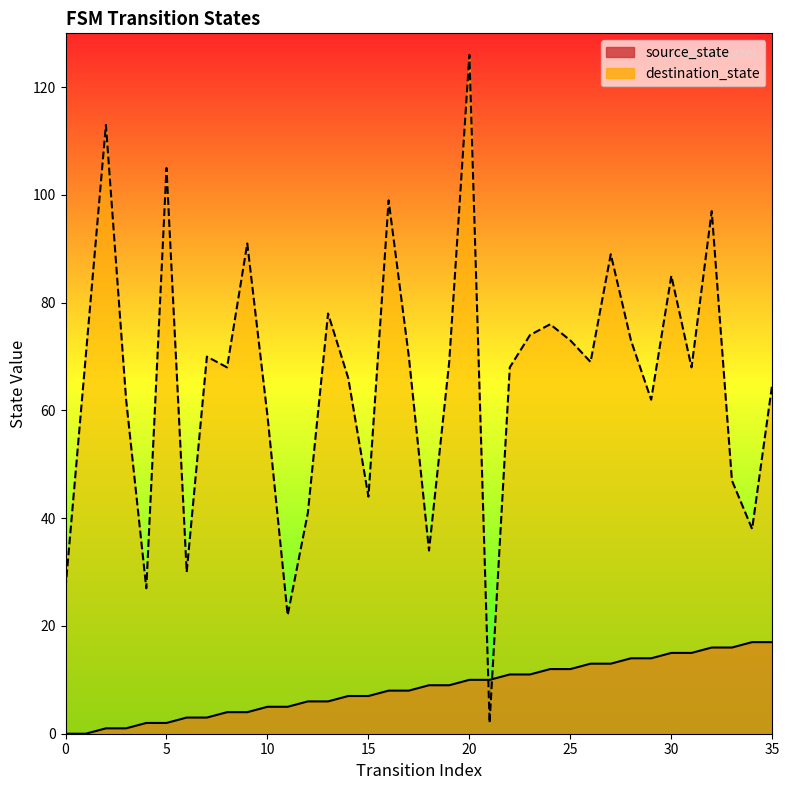

Where is destination_state nearest to the value 64?

35